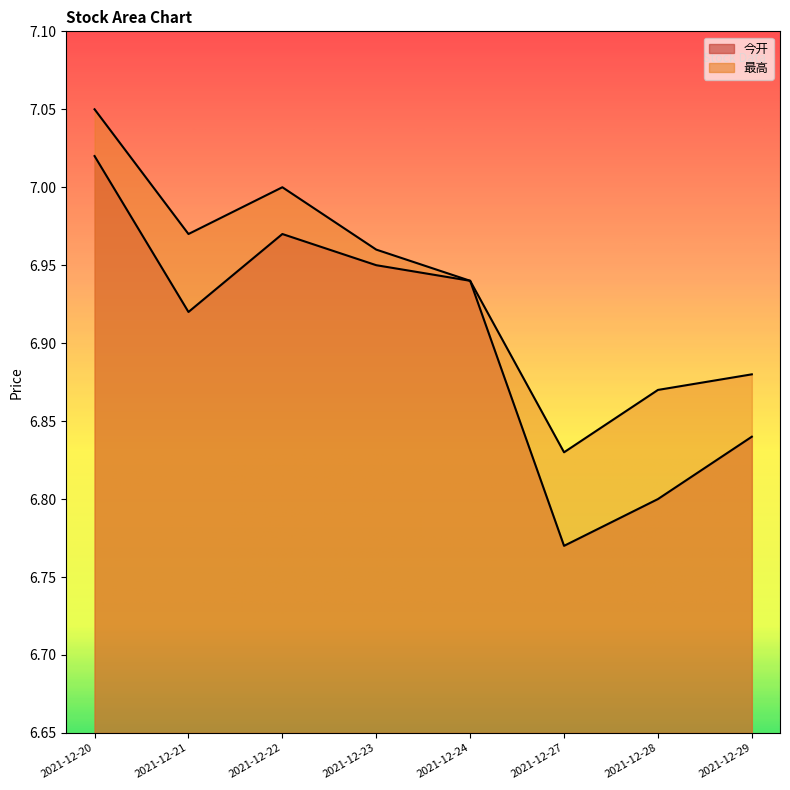

In 最高, how many points are higher than both neighbors (excluding endpoints)?

1